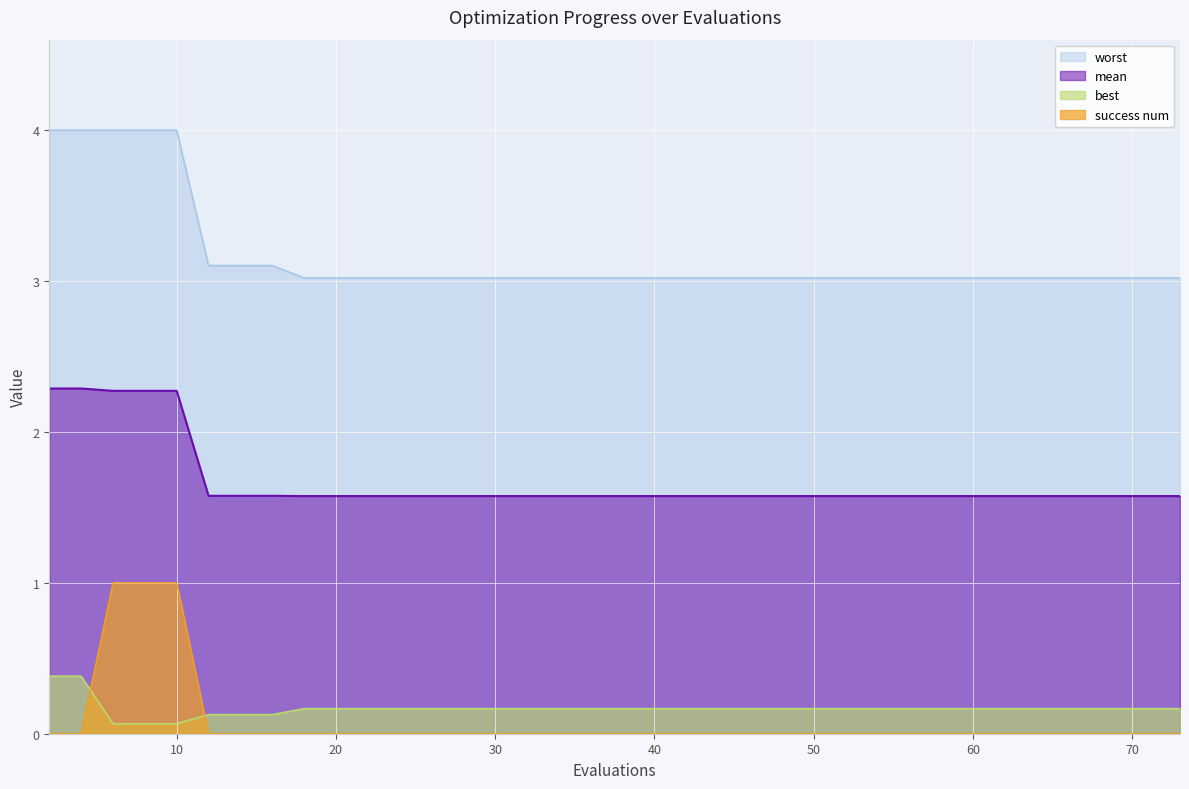

At which label is best closest to 0?

6